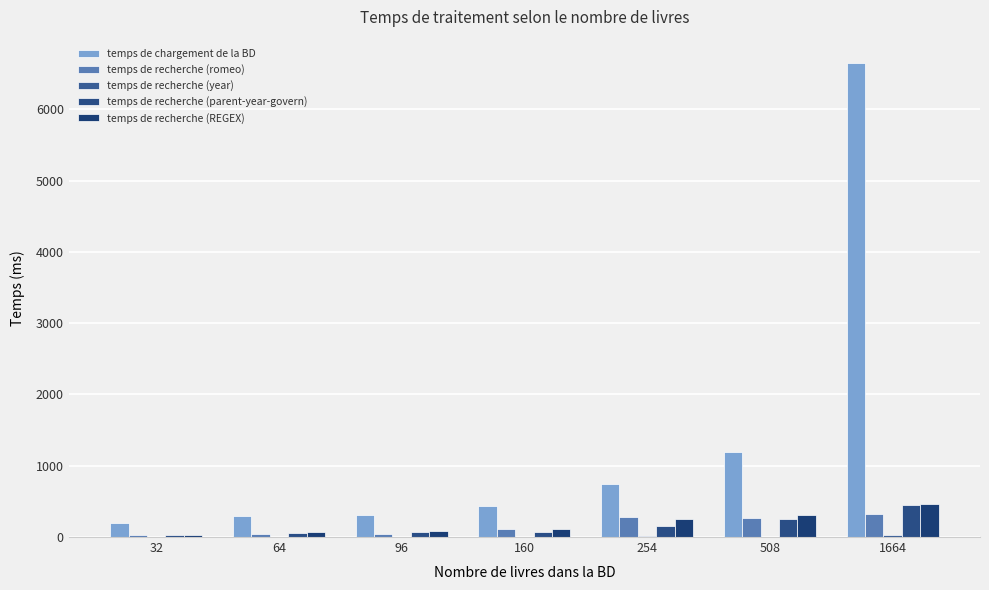

Which series has the largest range (max minus min)?

temps de chargement de la BD